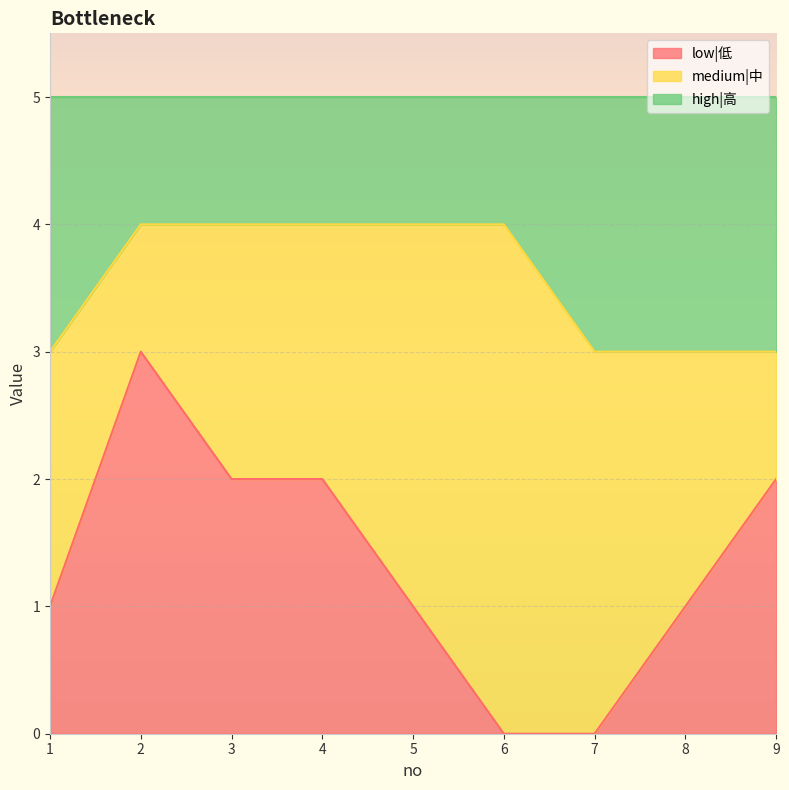

Which label corresponds to the largest value in the chart?

2